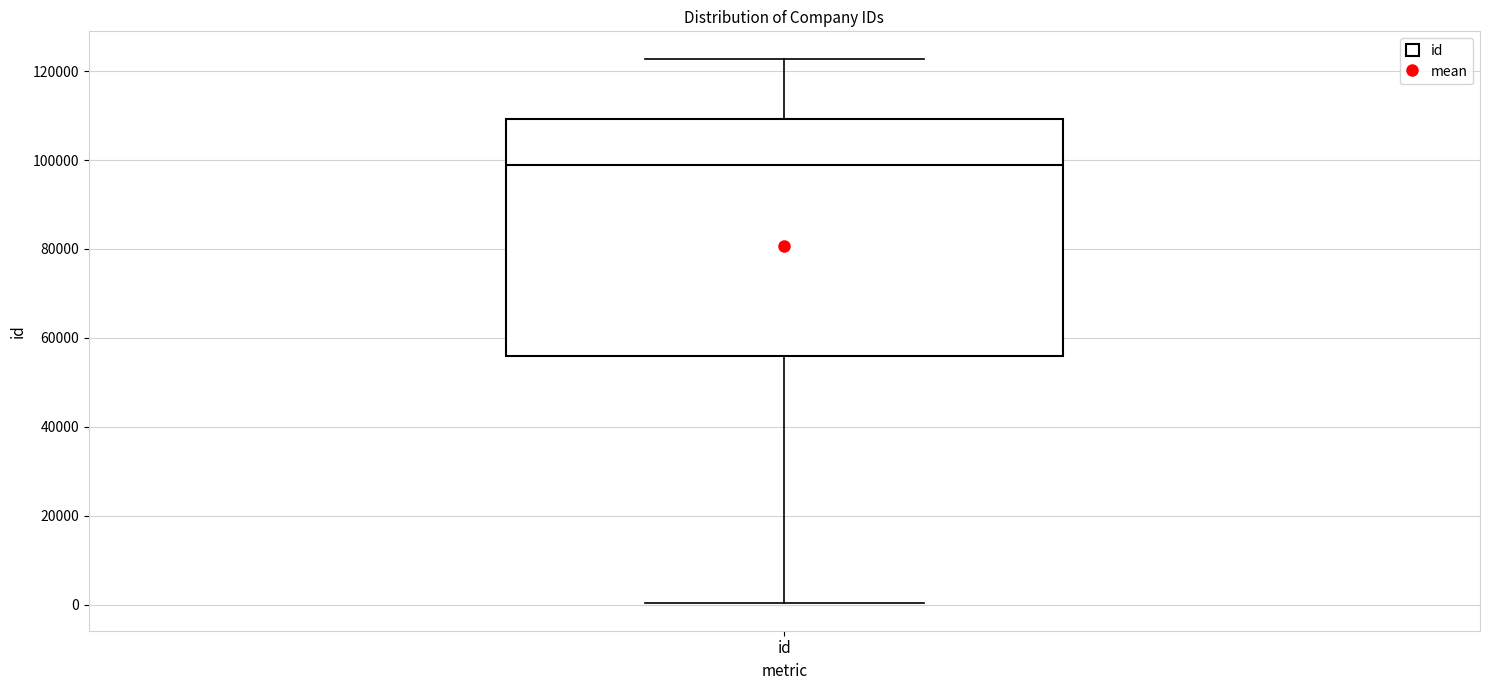

Read this box plot against the y-axis: the position of the median line, the range covered by the box, and the ends of both whiskers. The values are not printed on the chart, so give them approximately, as read against the axis.

median 98000, box 56000 to 110000, whiskers 0 to 122000